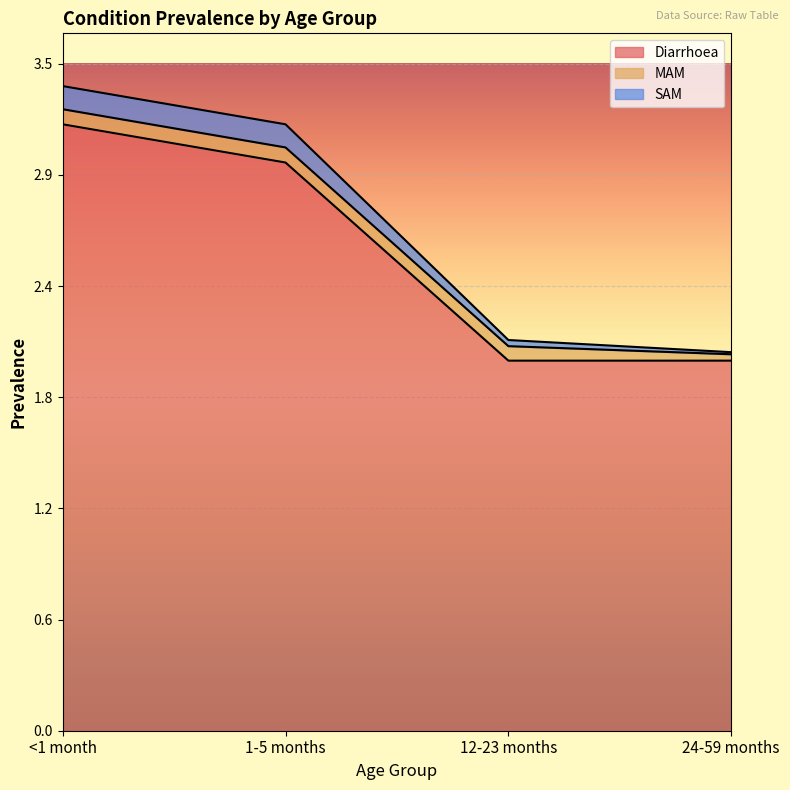

Where is Diarrhoea nearest to the value 2?

12-23 months